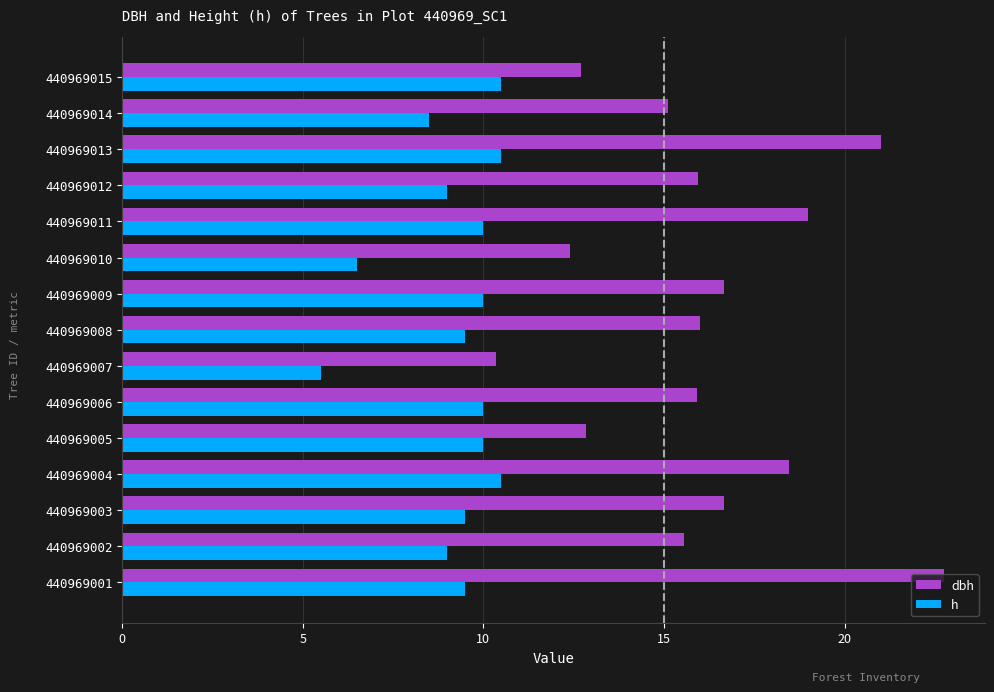

What is the average value of the h series?

9.2